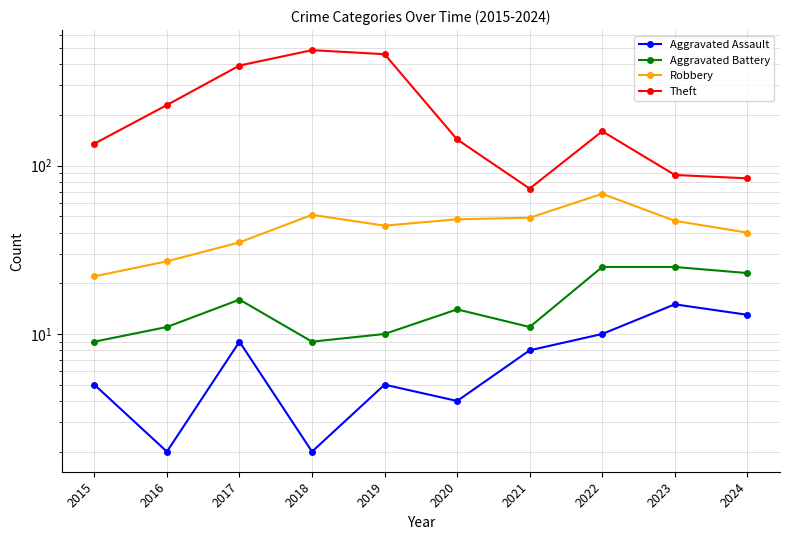

What is the sum of the Robbery values at 2024 and 2019?

84